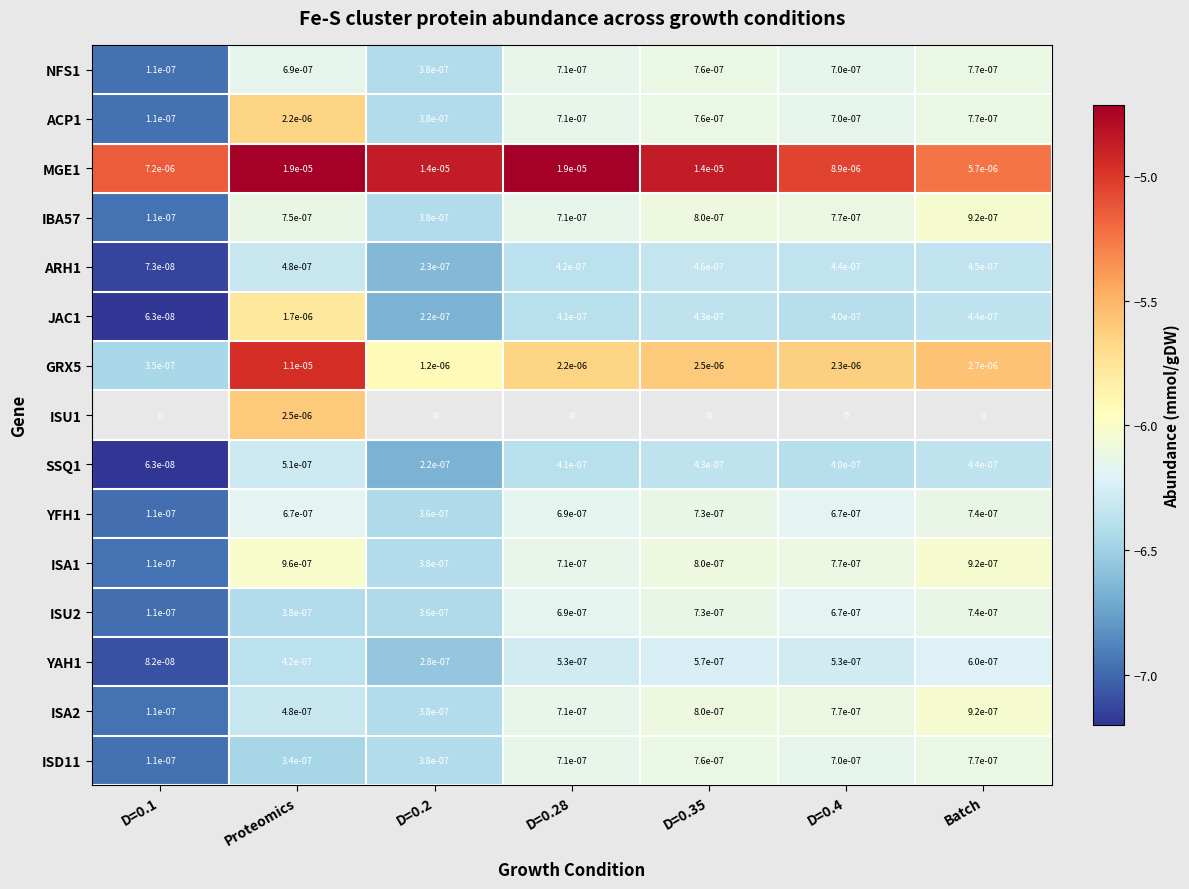

Is the value of ACP1 at D=0.35 greater than the value of YAH1 at D=0.4?

Yes